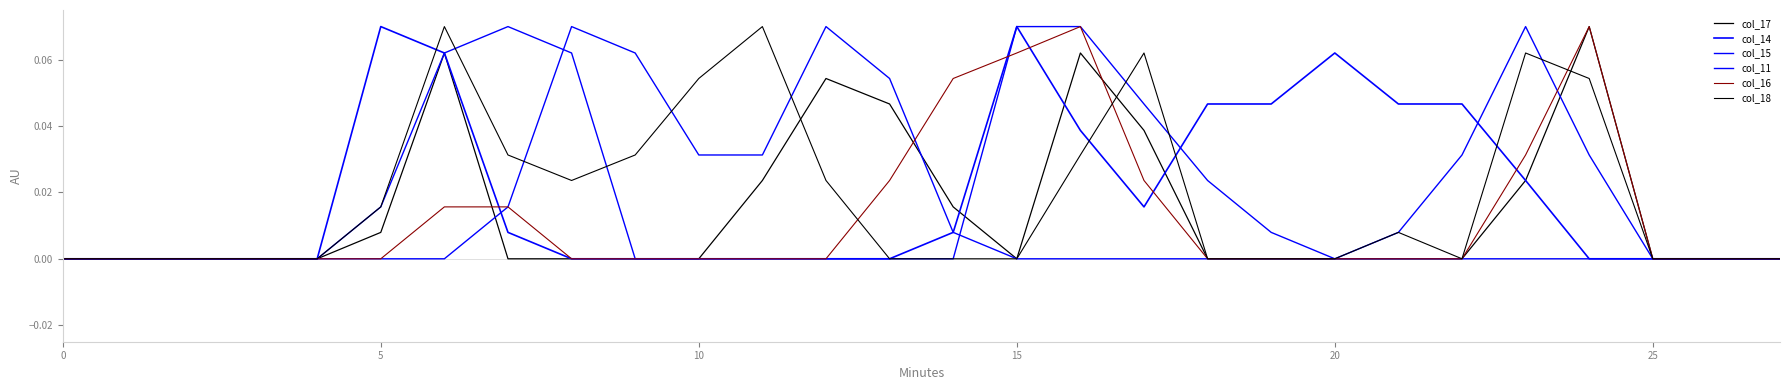

Does the chart have visible grid lines?

No